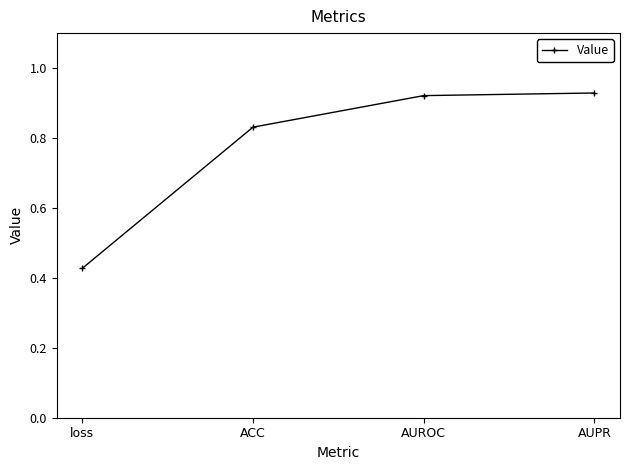

Which category has the lowest value across all series?

loss